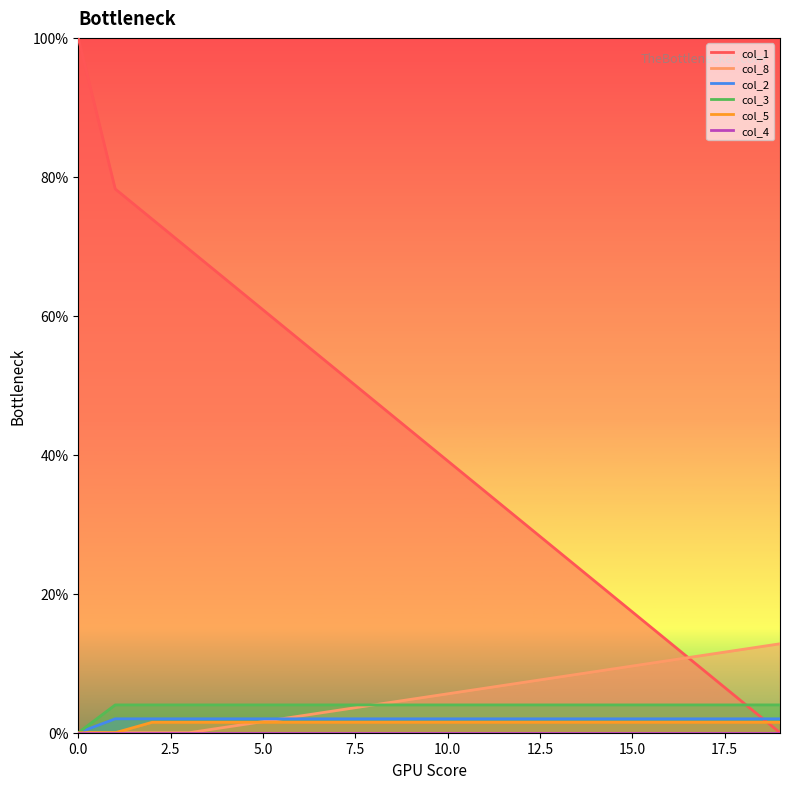

True or false: col_3 has a value of 4.0 at 15.

True